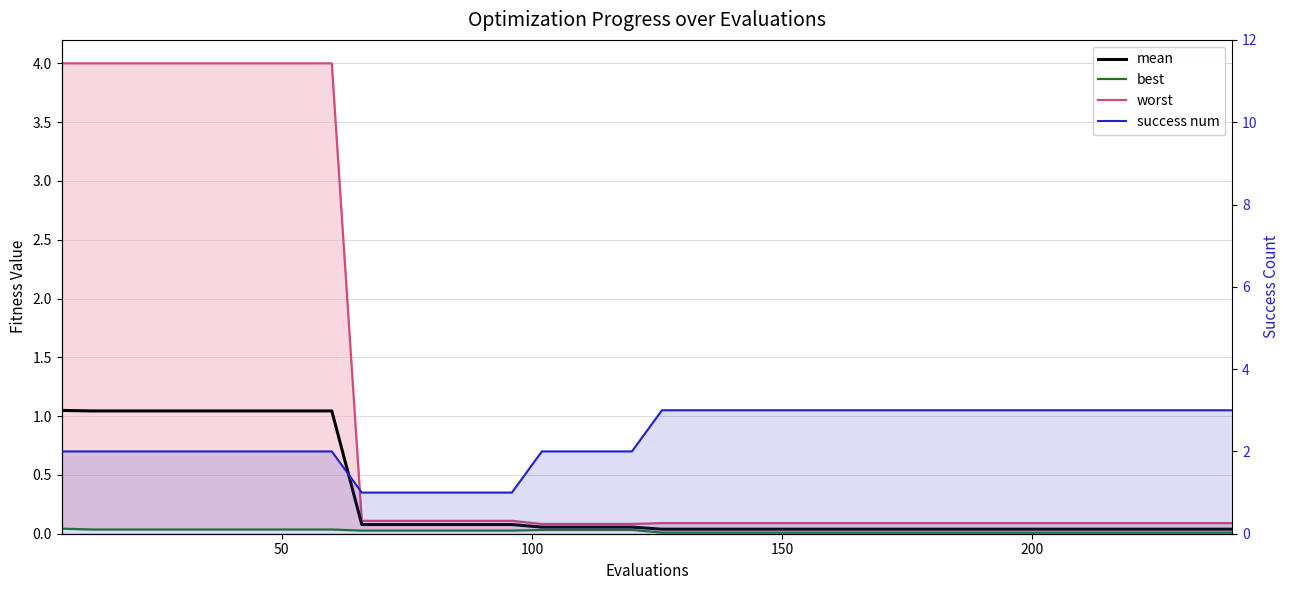

At how many categories does at least one series exceed 3?

10